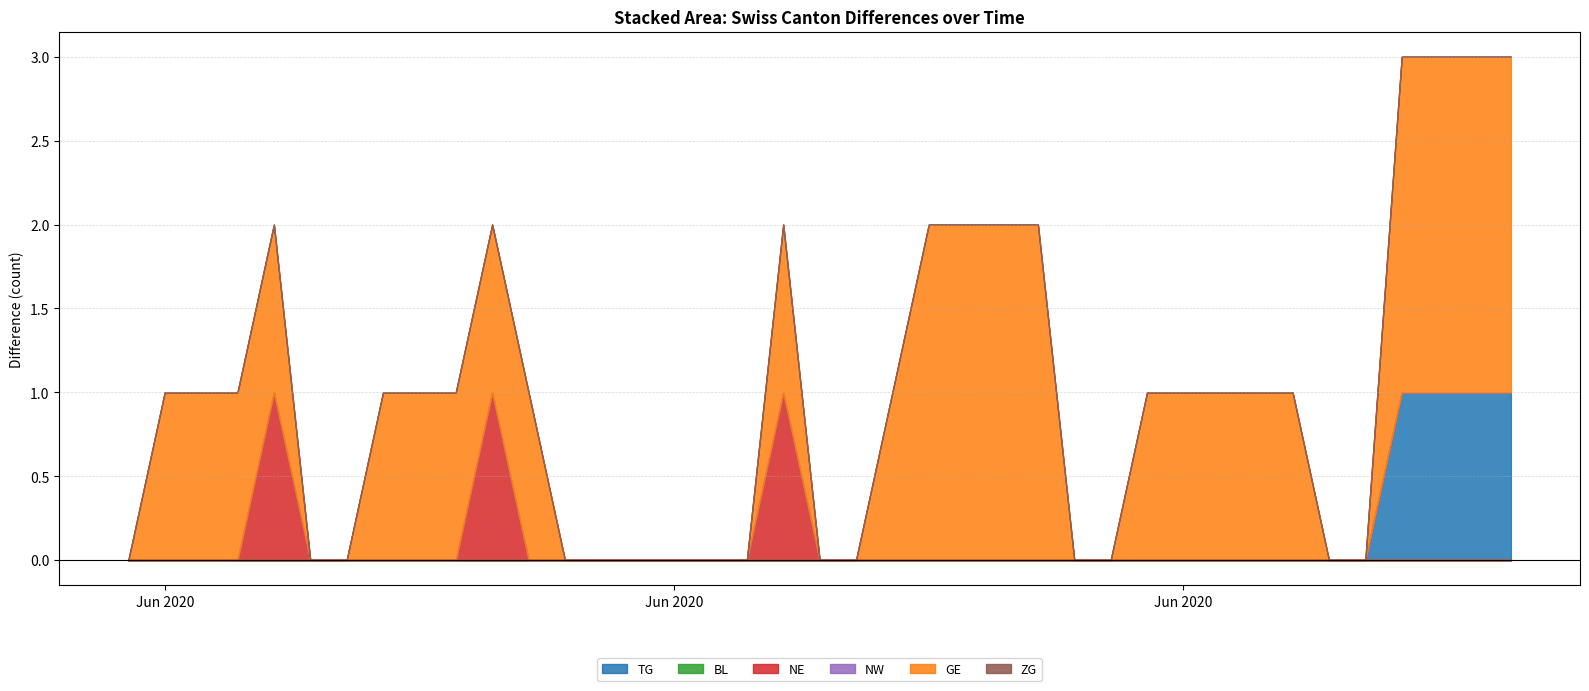

Which label corresponds to the largest value in the chart?

2020-07-06